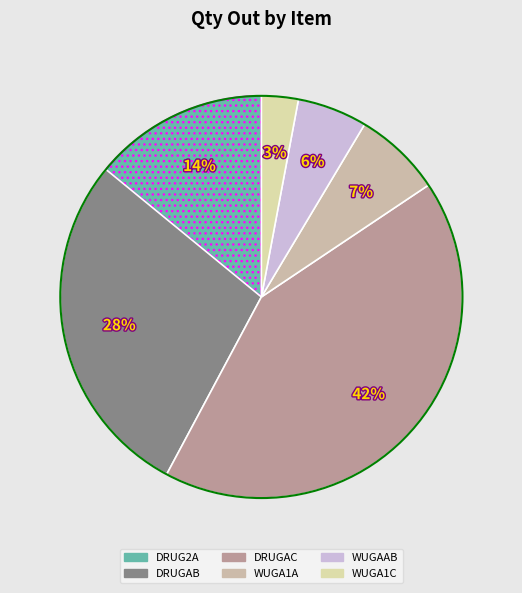

How many slices are in this pie chart?

6